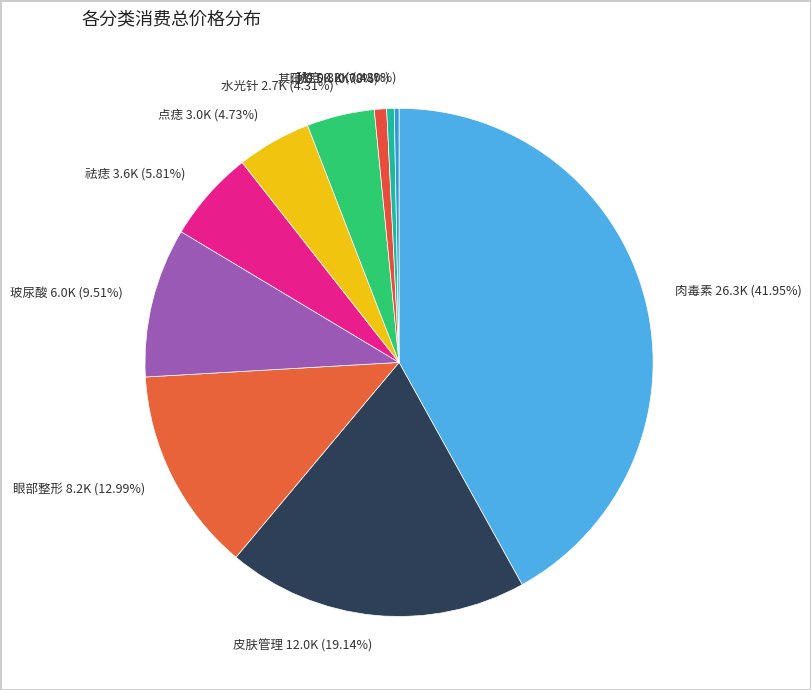

Which slice is the largest?

肉毒素